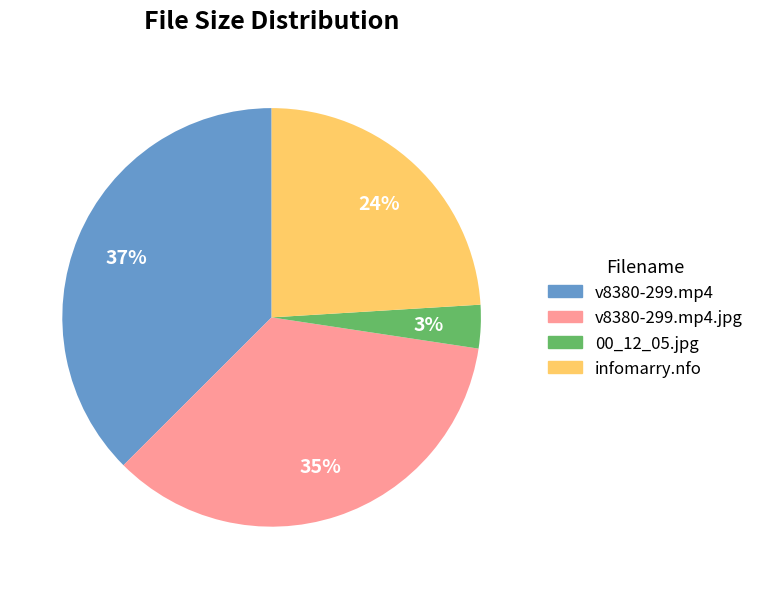

To the nearest percent, what is the average slice percentage?

25%